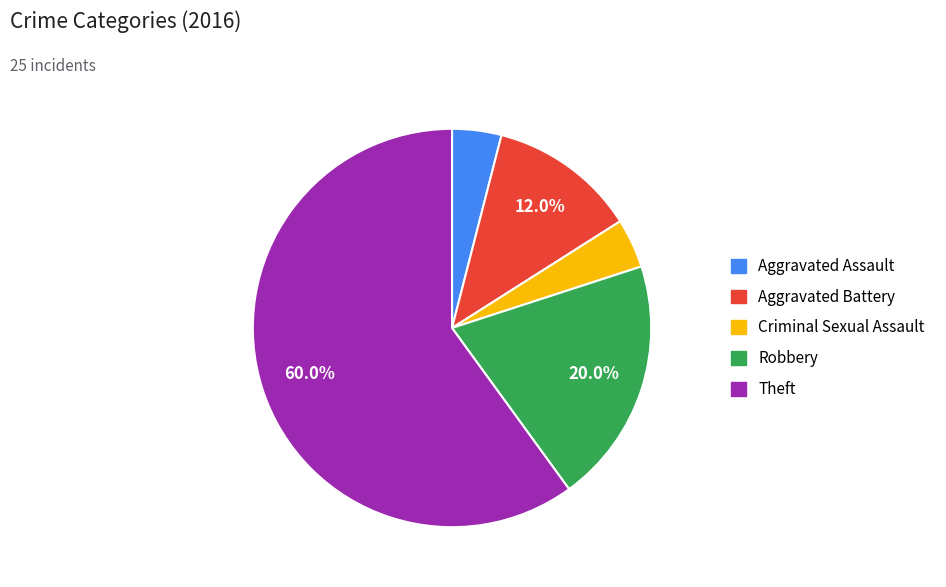

True or false: Theft accounts for 60% of the total.

True